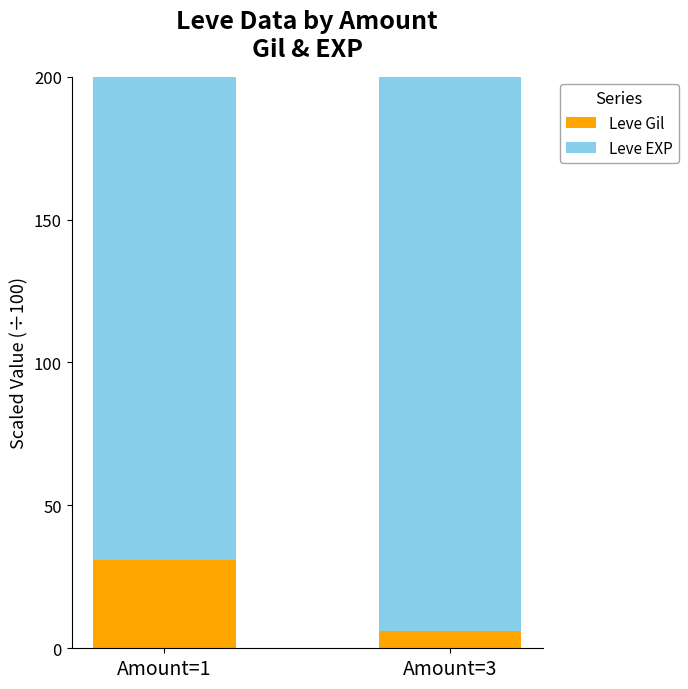

How many data points in Leve EXP are above 960?

1